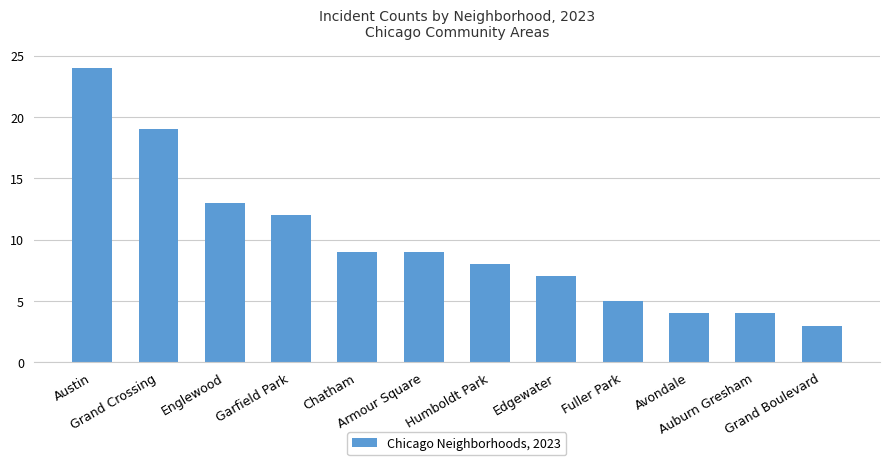

Does the chart contain stacked bars?

No